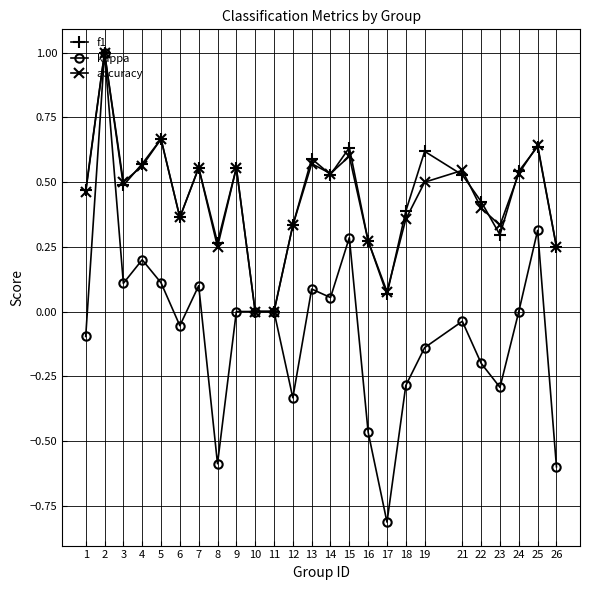

Is it true that kappa equals -0.2 at 16?

False